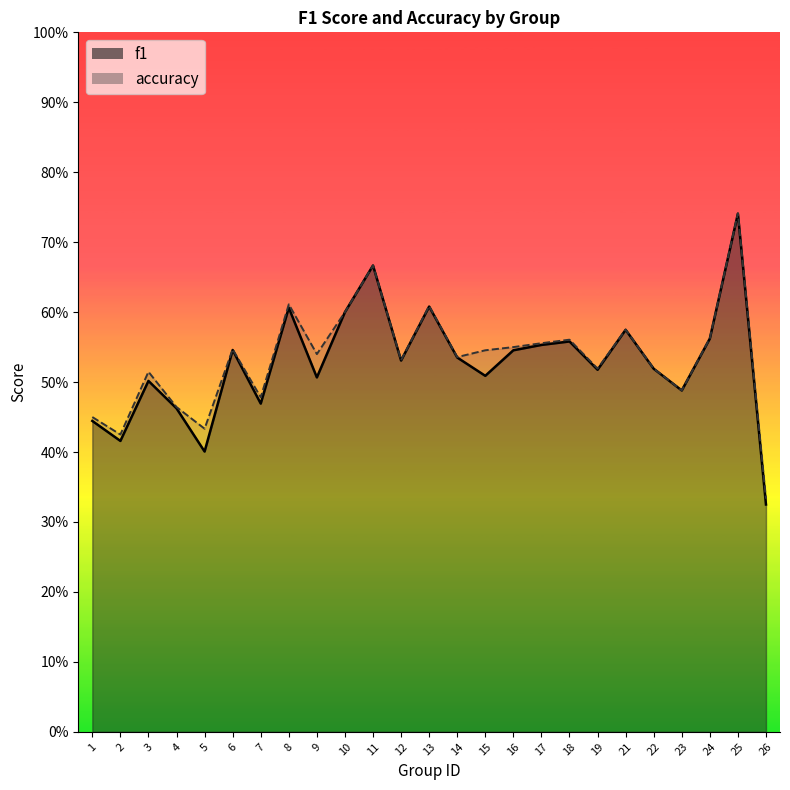

The f1 series shows 0.3 at 14. True or false?

False